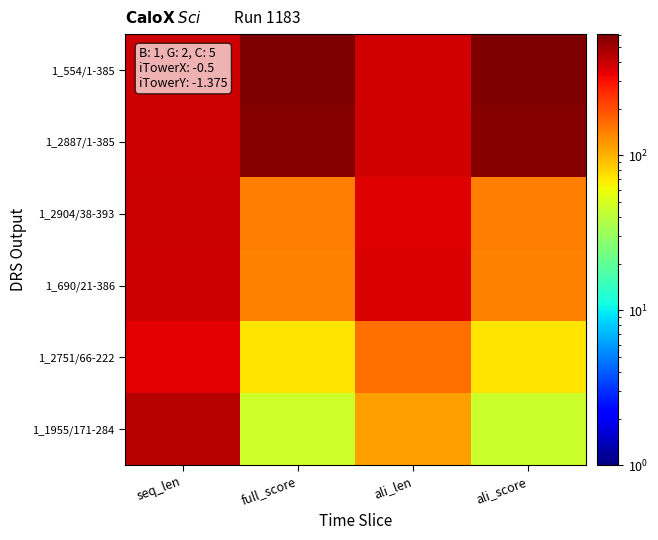

Which series has the largest total across all categories?

1_554/1-385